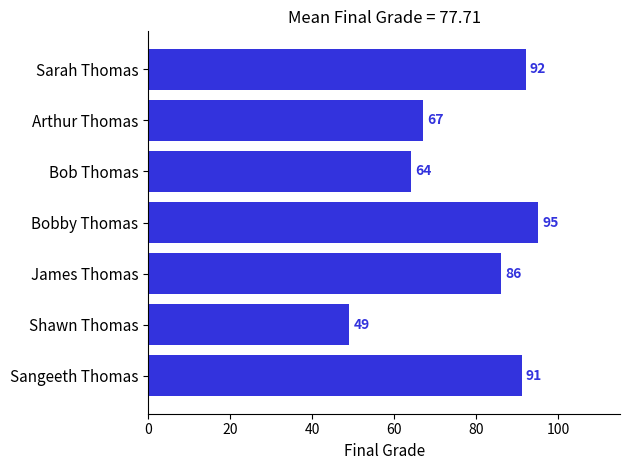

What is the difference between the second highest and second lowest values?

28